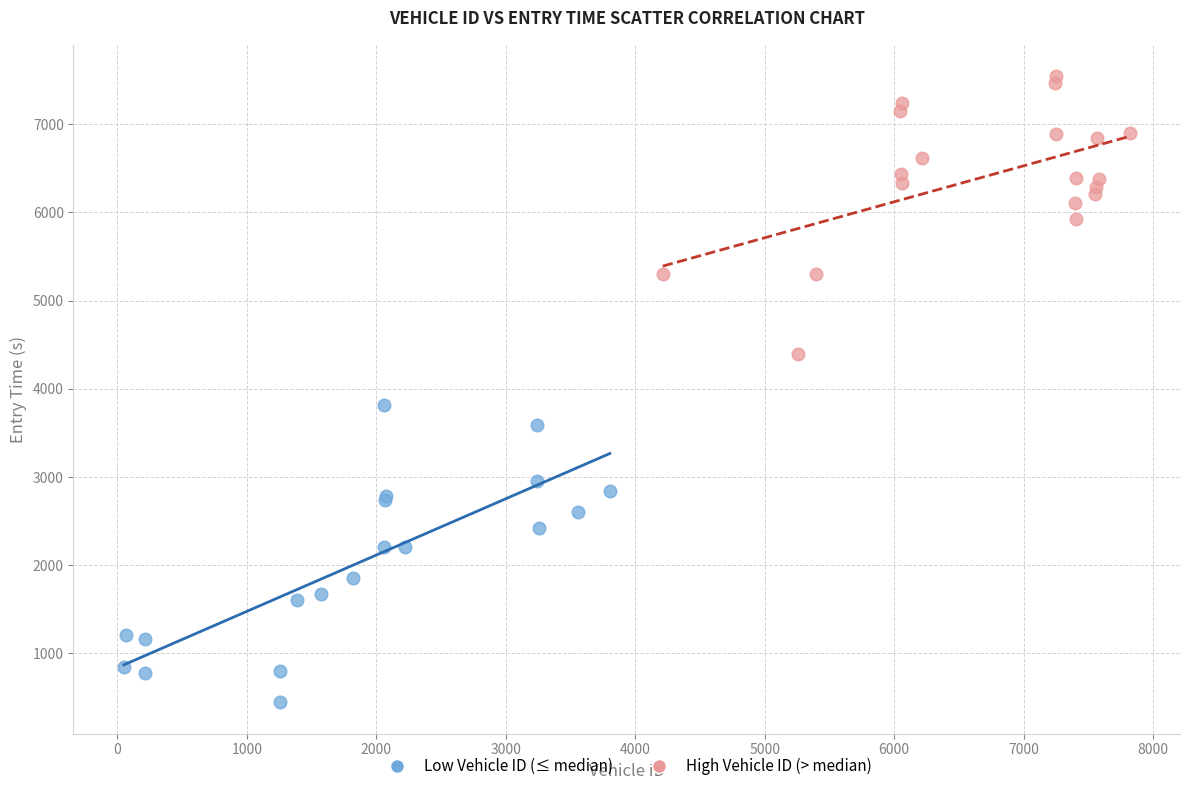

Which series reaches the minimum Y coordinate?

Low Vehicle ID (≤ median)